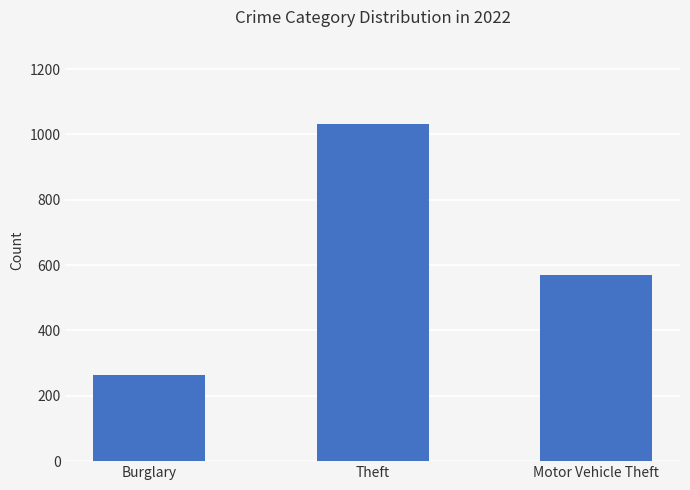

Reading left to right, list all the values displayed in this chart.

263	1032	569